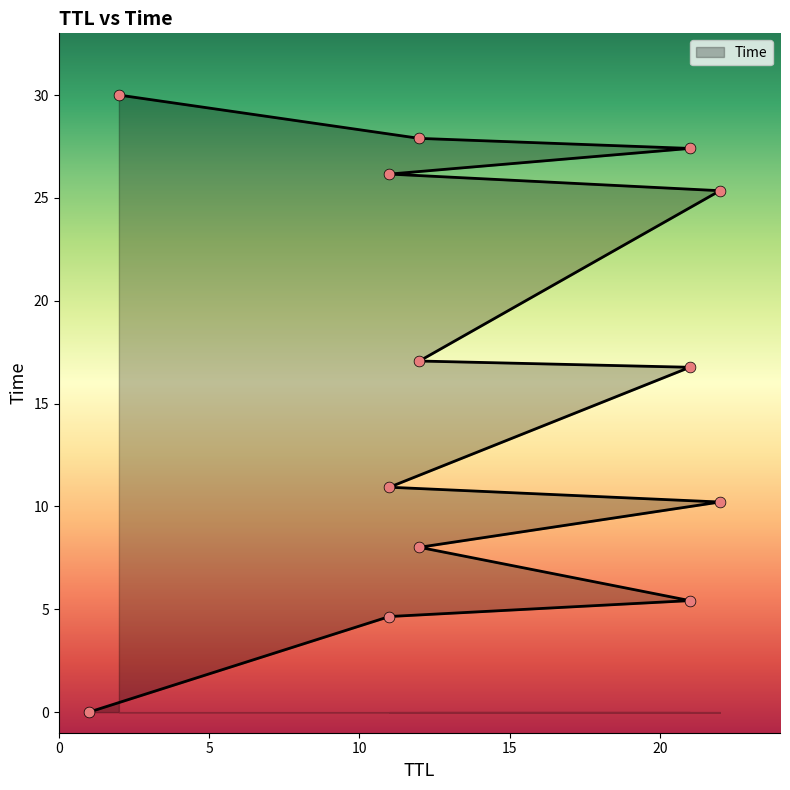

Approximately how many times larger is the value at 21 compared to 11?

1.0